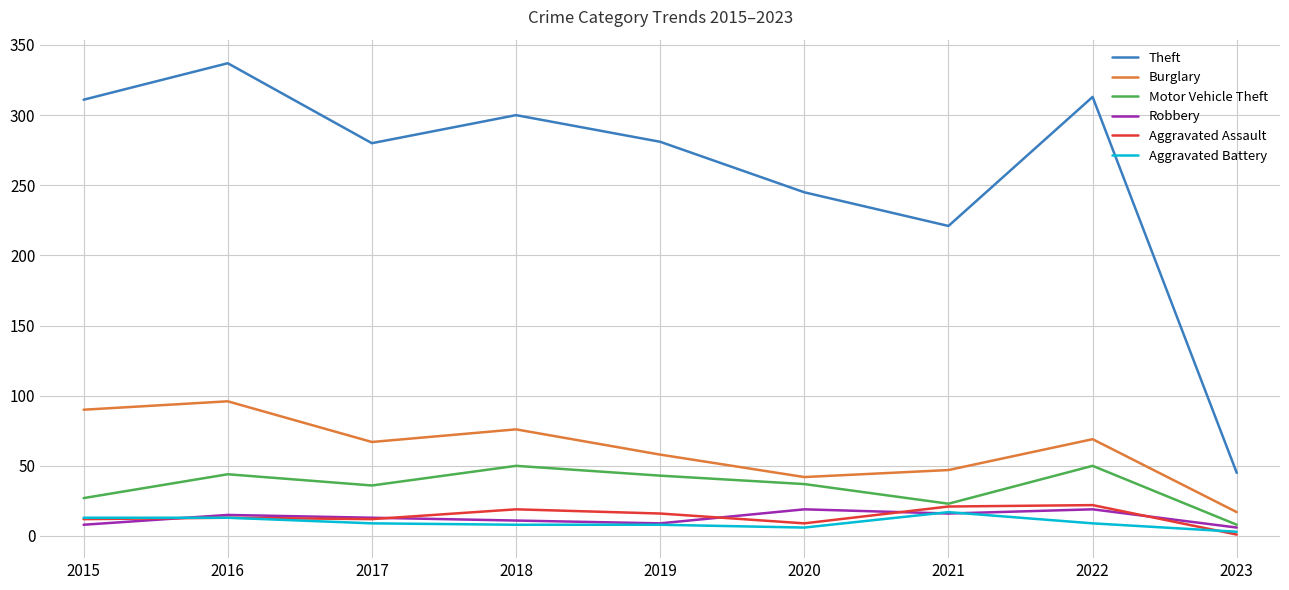

Is it true that Aggravated Assault equals 13 at 2016?

True